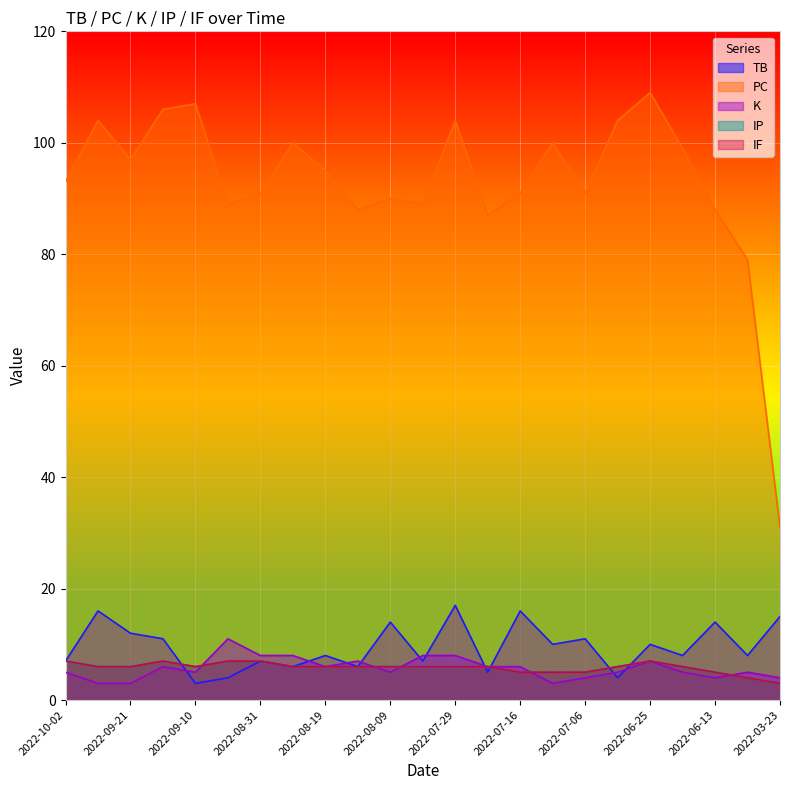

What is the spread (max minus min) of values at 2022-08-25?

94